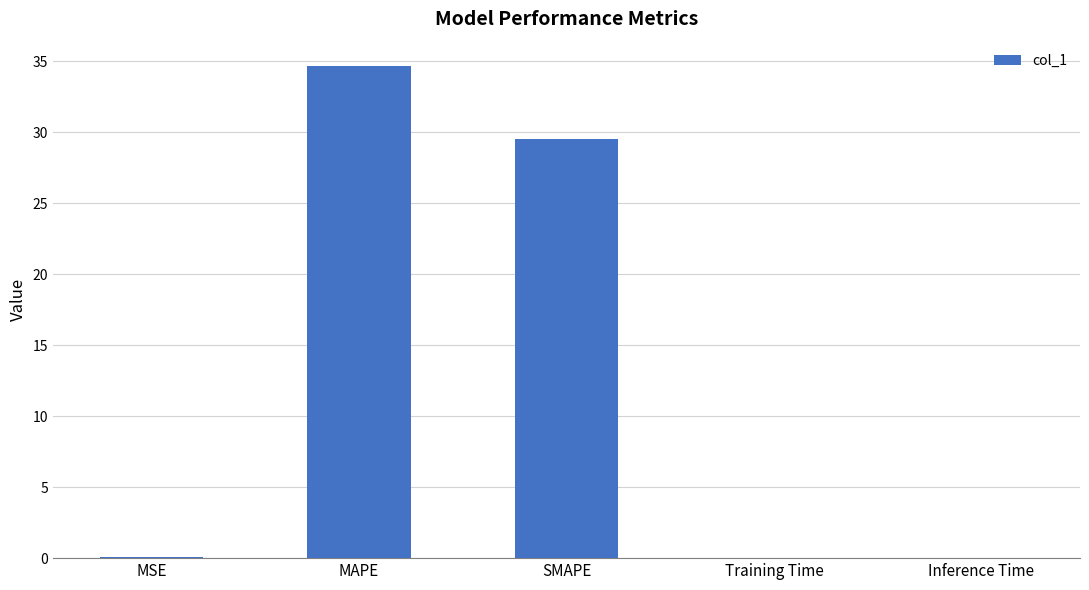

What is the sum of all values?

64.2